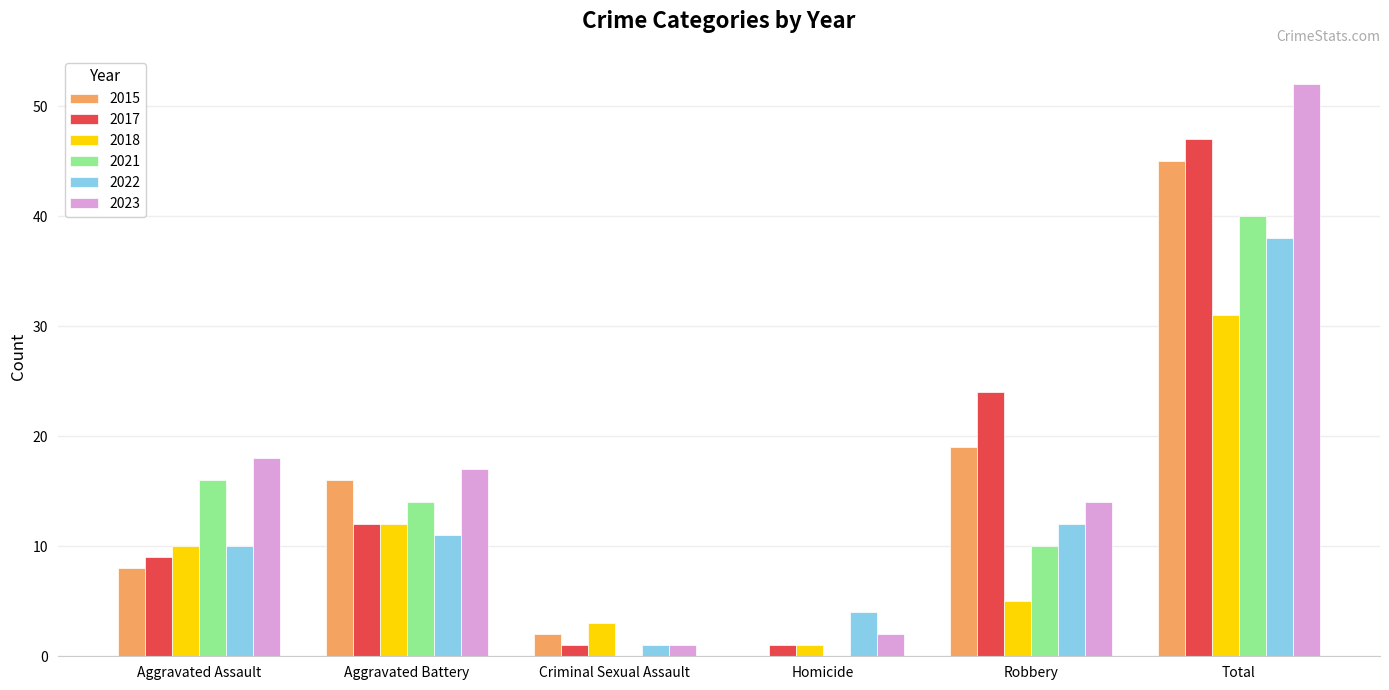

The value of 2017 at Total is 62. True or false?

False